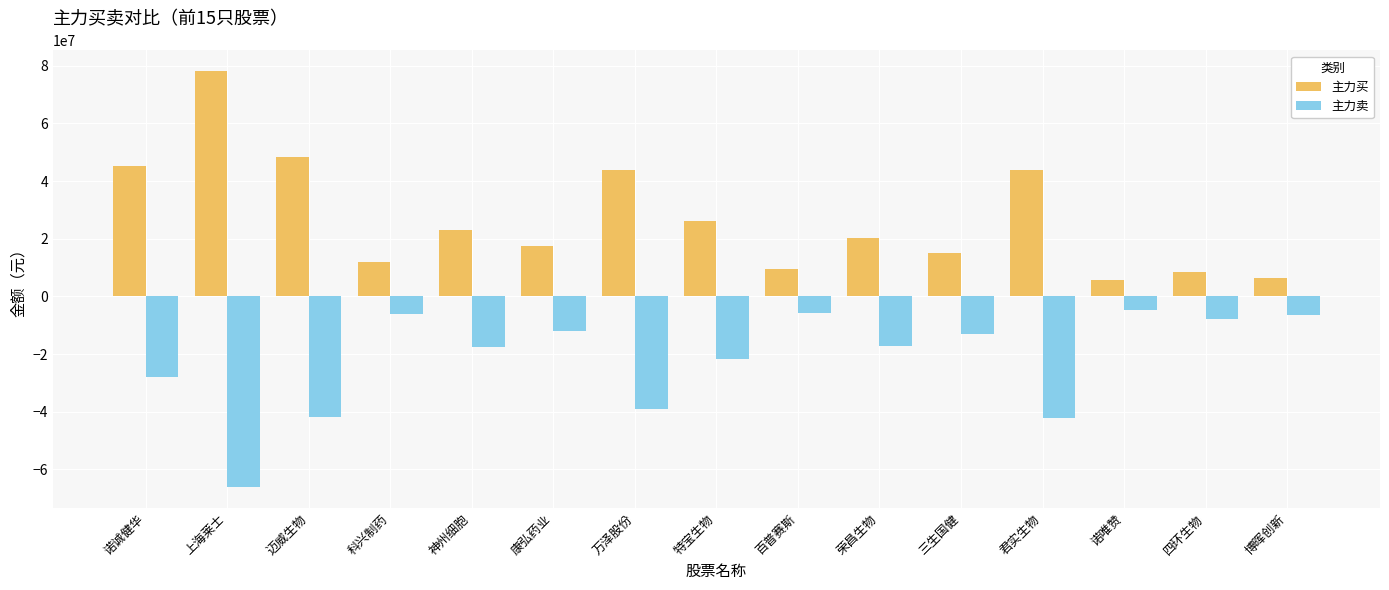

What is the maximum value for 主力卖?

-4786542